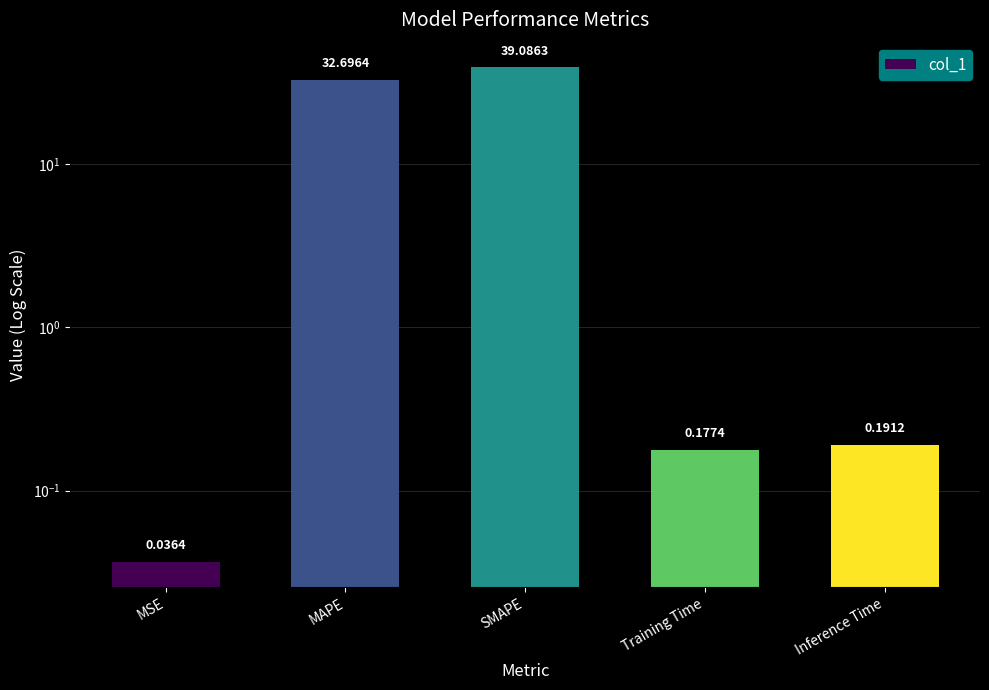

What is the label of the 5th bar from the left?

Inference Time